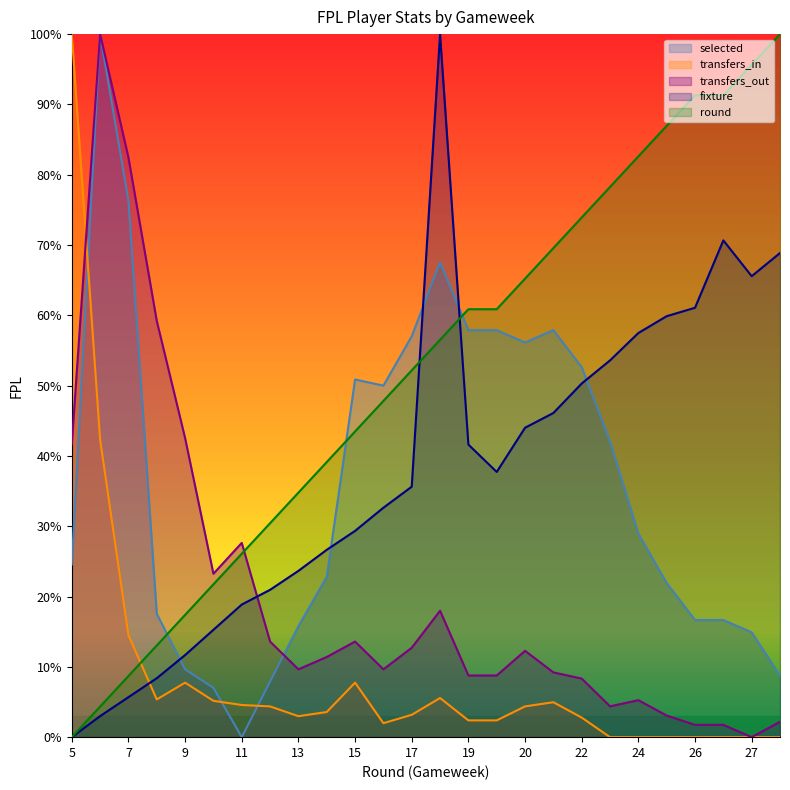

Reading right to left, transcribe all the data shown in this chart.

fixture: 28=68.9	27=65.6	26=70.7	26=61.1	25=59.9	24=57.5	23=53.6	22=50.3	21=46.1	20=44.0	19=37.7	19=41.6	18=100.0	17=35.6	16=32.6	15=29.3	14=26.6	13=23.7	12=21.0	11=18.9	10=15.3	9=11.7	8=8.4	7=5.7	6=3.0	5=0.0
round: 28=100.0	27=95.7	26=91.3	26=91.3	25=87.0	24=82.6	23=78.3	22=73.9	21=69.6	20=65.2	19=60.9	19=60.9	18=56.5	17=52.2	16=47.8	15=43.5	14=39.1	13=34.8	12=30.4	11=26.1	10=21.7	9=17.4	8=13.0	7=8.7	6=4.3	5=0.0
selected: 28=8.8	27=14.9	26=16.7	26=16.7	25=21.9	24=28.9	23=42.1	22=52.6	21=57.9	20=56.1	19=57.9	19=57.9	18=67.5	17=57.0	16=50.0	15=50.9	14=22.8	13=15.8	12=7.9	11=0.0	10=7.0	9=9.6	8=17.5	7=76.3	6=100.0	5=24.6
transfers_in: 28=0.0	27=0.0	26=0.0	26=0.0	25=0.0	24=0.0	23=0.0	22=2.8	21=5.0	20=4.4	19=2.4	19=2.4	18=5.6	17=3.2	16=2.0	15=7.8	14=3.6	13=3.0	12=4.4	11=4.6	10=5.2	9=7.8	8=5.4	7=14.5	6=42.3	5=100.0
transfers_out: 28=2.2	27=0.0	26=1.8	26=1.8	25=3.1	24=5.3	23=4.4	22=8.3	21=9.2	20=12.3	19=8.8	19=8.8	18=18.0	17=12.7	16=9.6	15=13.6	14=11.4	13=9.6	12=13.6	11=27.6	10=23.2	9=42.5	8=59.2	7=82.5	6=100.0	5=41.7